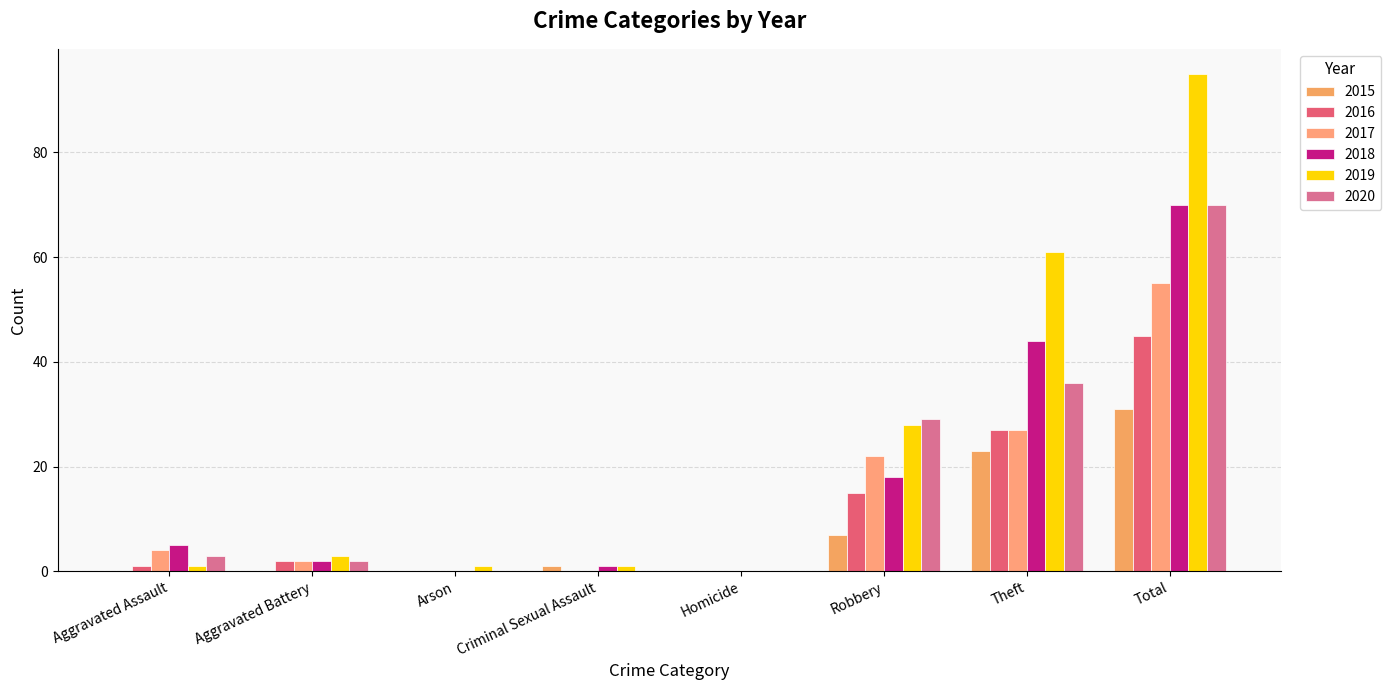

Which category has the lowest value across all series?

Aggravated Assault